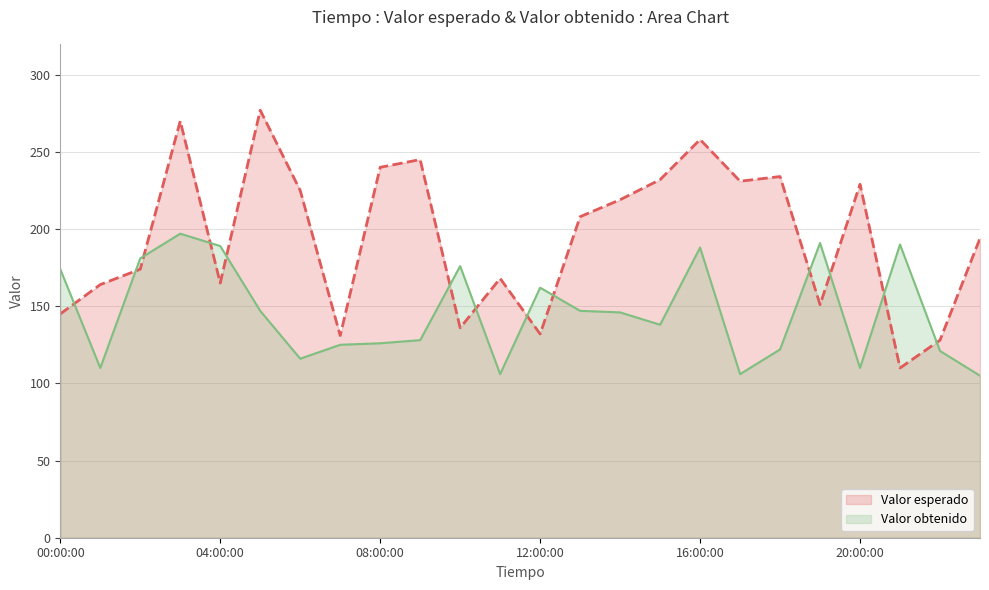

Which label corresponds to the largest value in the chart?

05:00:00